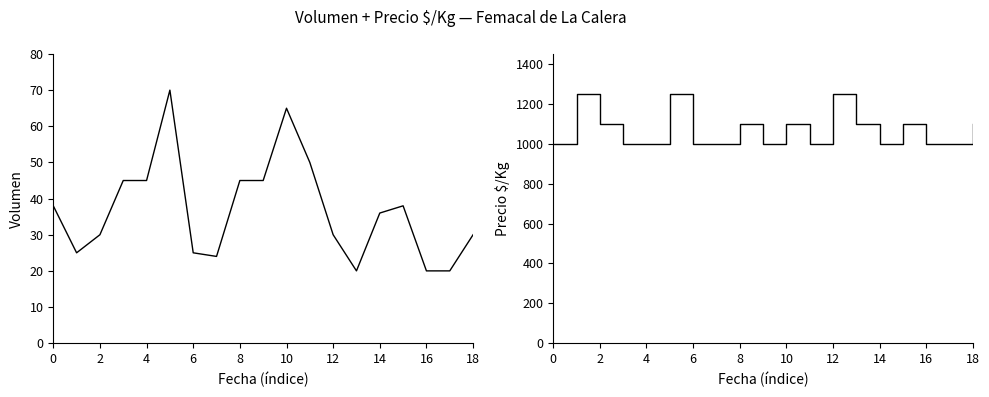

The Volumen series shows 45 at 4. True or false?

True